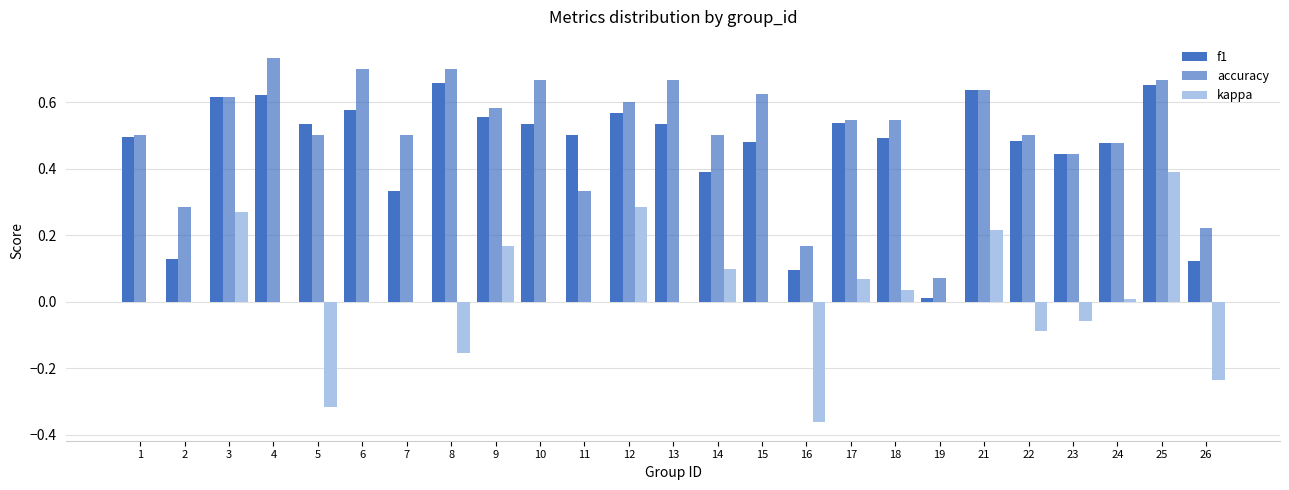

The value of accuracy at 3 is 0.6. True or false?

True